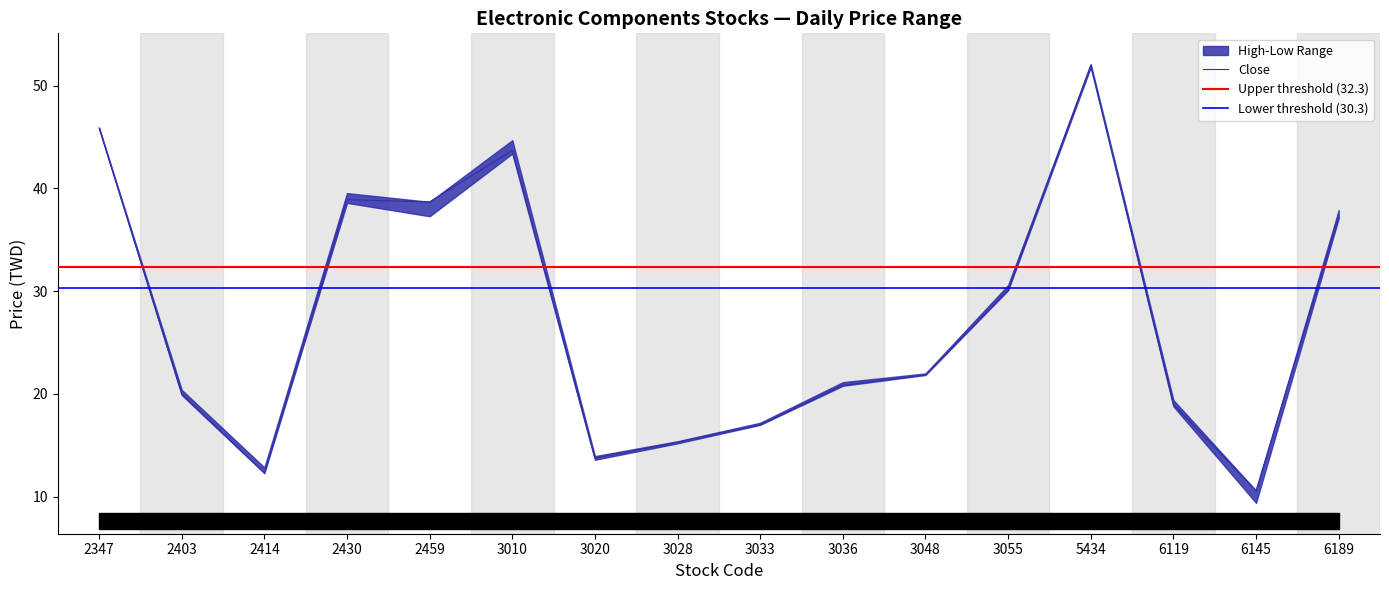

Reading left to right, transcribe all the data shown in this chart.

open: 45.9	19.9	12.8	39.5	37.7	43.5	13.6	15.2	17.0	20.8	22.0	30.5	51.8	19.4	9.9	37.5
high: 45.9	20.4	12.8	39.5	38.7	44.7	13.9	15.4	17.2	21.1	22.0	30.6	52.1	19.4	10.6	37.9
low: 45.9	19.9	12.3	38.6	37.3	43.4	13.6	15.2	17.0	20.8	21.9	30.1	51.8	18.8	9.4	37.1
close: 45.9	20.0	12.3	38.9	38.7	43.7	13.8	15.3	17.0	20.9	21.9	30.1	52.0	19.0	10.6	37.2